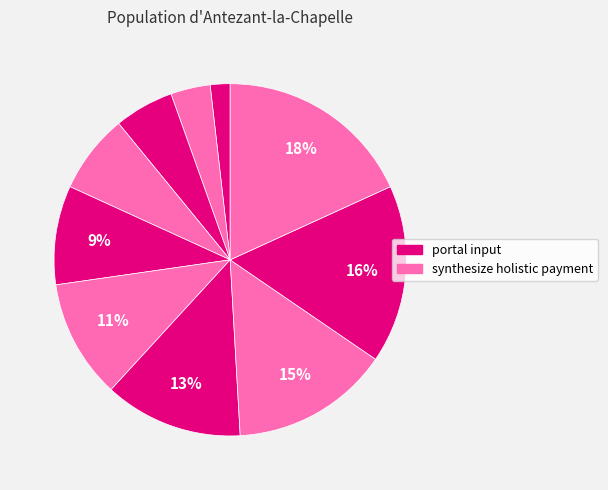

How many slices are in this pie chart?

10